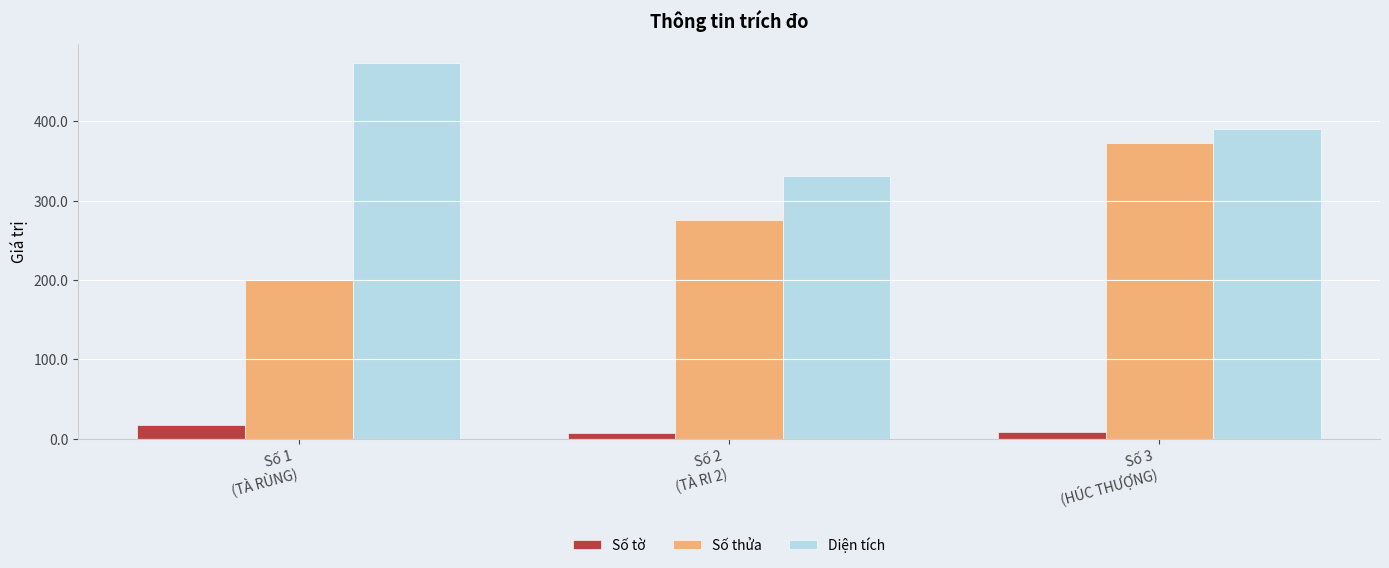

Count the Số tờ values in the range 7 to 17.

3